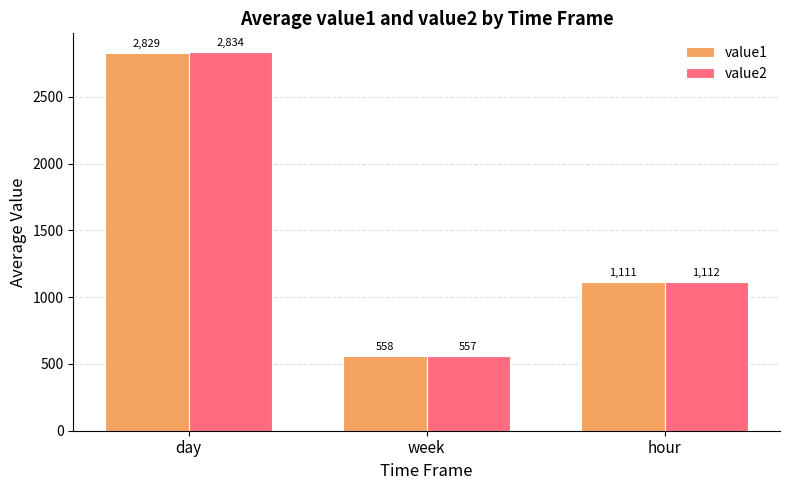

What is the label of the 1st bar from the left?

day